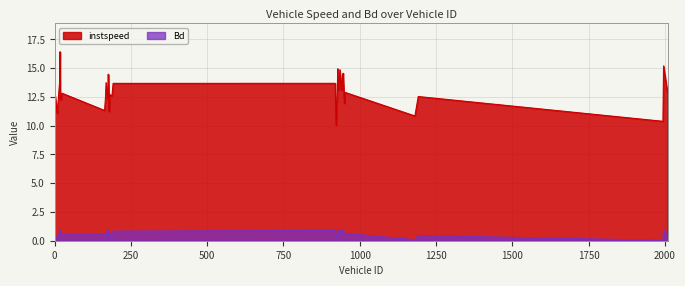

True or false: Bd has a value of 0.6 at 2009.0.

False